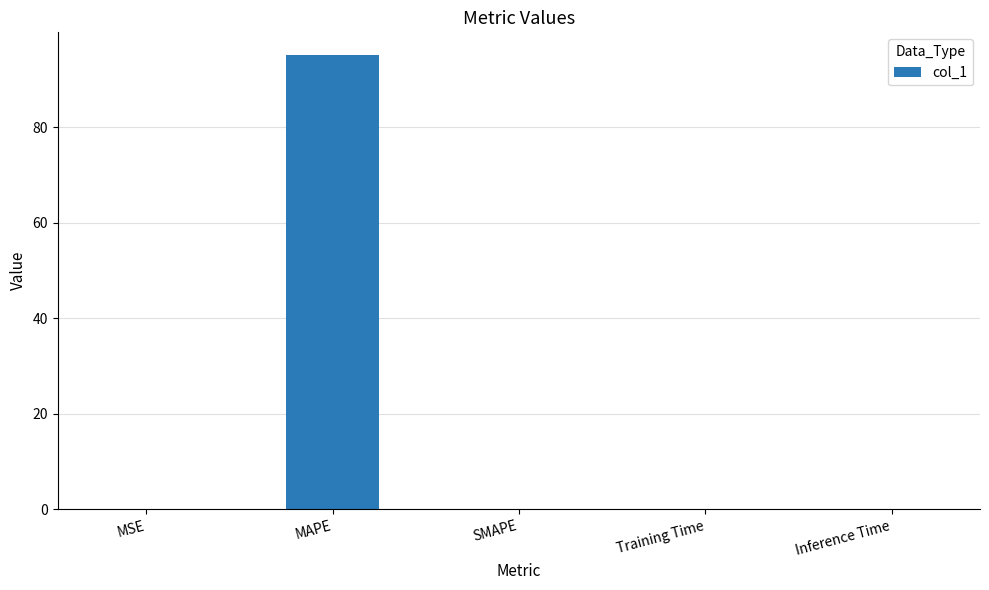

Are the bars horizontal?

No